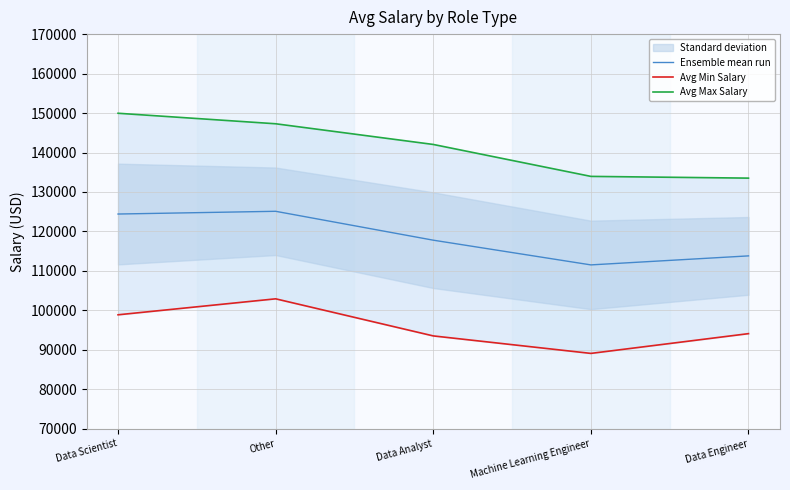

What is the maximum value shown in the chart?

149947.0